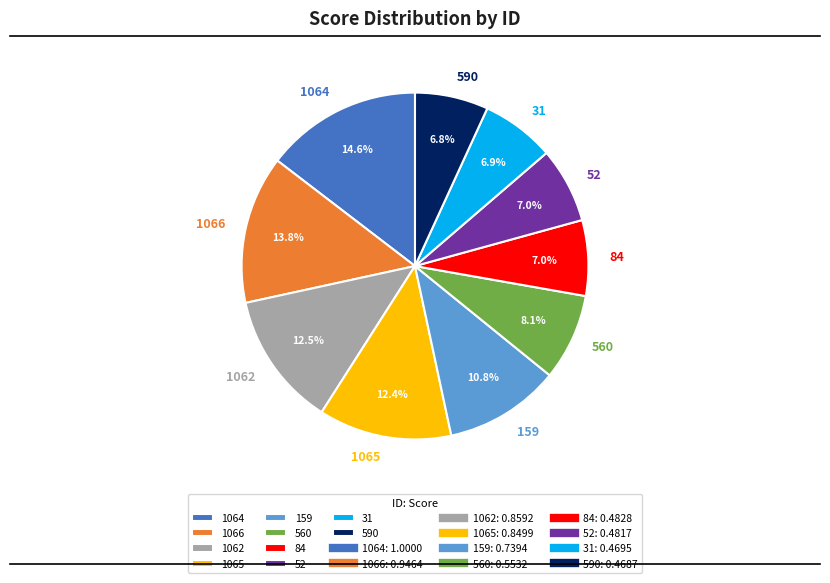

Between 1066 and 159, which is larger?

1066